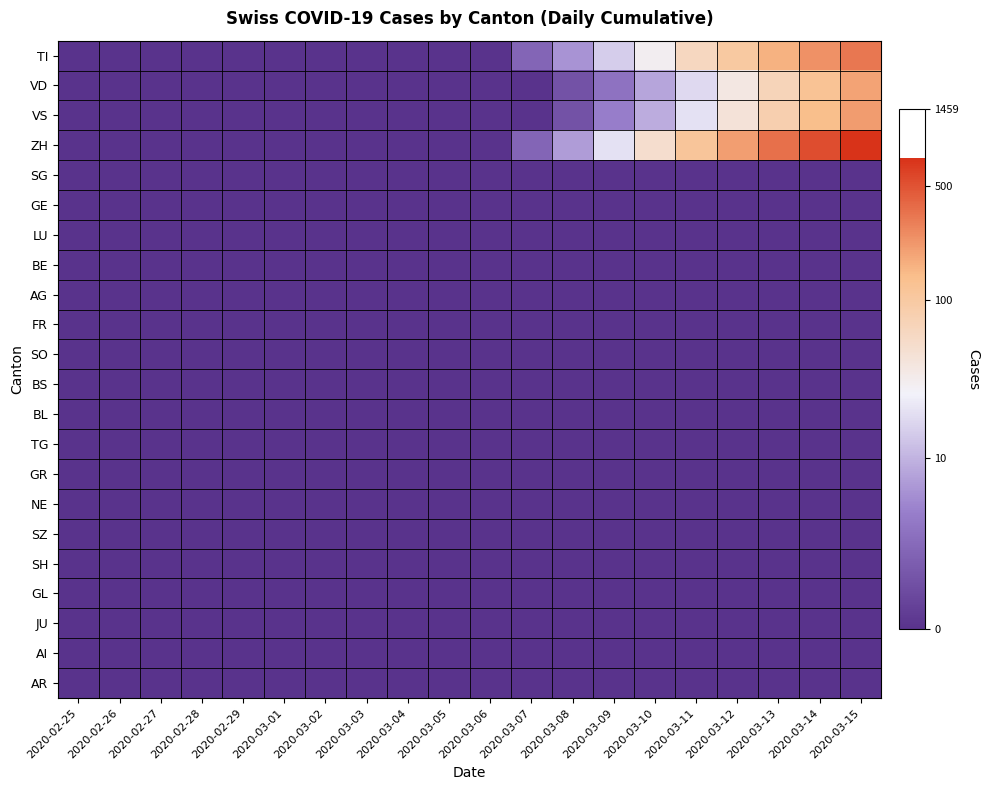

Reading left to right, what are all the values shown in this chart?

TI: 2020-02-25=0.0	2020-02-26=0.0	2020-02-27=0.0	2020-02-28=0.0	2020-02-29=0.0	2020-03-01=0.0	2020-03-02=0.0	2020-03-03=0.0	2020-03-04=0.0	2020-03-05=0.0	2020-03-06=0.0	2020-03-07=1.1	2020-03-08=1.9	2020-03-09=2.8	2020-03-10=3.4	2020-03-11=4.2	2020-03-12=4.6	2020-03-13=5.1	2020-03-14=5.5	2020-03-15=5.8
VD: 2020-02-25=0.0	2020-02-26=0.0	2020-02-27=0.0	2020-02-28=0.0	2020-02-29=0.0	2020-03-01=0.0	2020-03-02=0.0	2020-03-03=0.0	2020-03-04=0.0	2020-03-05=0.0	2020-03-06=0.0	2020-03-07=0.0	2020-03-08=0.7	2020-03-09=1.4	2020-03-10=2.2	2020-03-11=2.9	2020-03-12=3.6	2020-03-13=4.3	2020-03-14=4.8	2020-03-15=5.3
VS: 2020-02-25=0.0	2020-02-26=0.0	2020-02-27=0.0	2020-02-28=0.0	2020-02-29=0.0	2020-03-01=0.0	2020-03-02=0.0	2020-03-03=0.0	2020-03-04=0.0	2020-03-05=0.0	2020-03-06=0.0	2020-03-07=0.0	2020-03-08=0.7	2020-03-09=1.6	2020-03-10=2.3	2020-03-11=3.0	2020-03-12=3.8	2020-03-13=4.4	2020-03-14=4.9	2020-03-15=5.4
ZH: 2020-02-25=0.0	2020-02-26=0.0	2020-02-27=0.0	2020-02-28=0.0	2020-02-29=0.0	2020-03-01=0.0	2020-03-02=0.0	2020-03-03=0.0	2020-03-04=0.0	2020-03-05=0.0	2020-03-06=0.0	2020-03-07=1.1	2020-03-08=2.1	2020-03-09=3.0	2020-03-10=4.0	2020-03-11=4.7	2020-03-12=5.3	2020-03-13=5.9	2020-03-14=6.3	2020-03-15=6.6
SG: 2020-02-25=0.0	2020-02-26=0.0	2020-02-27=0.0	2020-02-28=0.0	2020-02-29=0.0	2020-03-01=0.0	2020-03-02=0.0	2020-03-03=0.0	2020-03-04=0.0	2020-03-05=0.0	2020-03-06=0.0	2020-03-07=0.0	2020-03-08=0.0	2020-03-09=0.0	2020-03-10=0.0	2020-03-11=0.0	2020-03-12=0.0	2020-03-13=0.0	2020-03-14=0.0	2020-03-15=0.0
GE: 2020-02-25=0.0	2020-02-26=0.0	2020-02-27=0.0	2020-02-28=0.0	2020-02-29=0.0	2020-03-01=0.0	2020-03-02=0.0	2020-03-03=0.0	2020-03-04=0.0	2020-03-05=0.0	2020-03-06=0.0	2020-03-07=0.0	2020-03-08=0.0	2020-03-09=0.0	2020-03-10=0.0	2020-03-11=0.0	2020-03-12=0.0	2020-03-13=0.0	2020-03-14=0.0	2020-03-15=0.0
LU: 2020-02-25=0.0	2020-02-26=0.0	2020-02-27=0.0	2020-02-28=0.0	2020-02-29=0.0	2020-03-01=0.0	2020-03-02=0.0	2020-03-03=0.0	2020-03-04=0.0	2020-03-05=0.0	2020-03-06=0.0	2020-03-07=0.0	2020-03-08=0.0	2020-03-09=0.0	2020-03-10=0.0	2020-03-11=0.0	2020-03-12=0.0	2020-03-13=0.0	2020-03-14=0.0	2020-03-15=0.0
BE: 2020-02-25=0.0	2020-02-26=0.0	2020-02-27=0.0	2020-02-28=0.0	2020-02-29=0.0	2020-03-01=0.0	2020-03-02=0.0	2020-03-03=0.0	2020-03-04=0.0	2020-03-05=0.0	2020-03-06=0.0	2020-03-07=0.0	2020-03-08=0.0	2020-03-09=0.0	2020-03-10=0.0	2020-03-11=0.0	2020-03-12=0.0	2020-03-13=0.0	2020-03-14=0.0	2020-03-15=0.0
AG: 2020-02-25=0.0	2020-02-26=0.0	2020-02-27=0.0	2020-02-28=0.0	2020-02-29=0.0	2020-03-01=0.0	2020-03-02=0.0	2020-03-03=0.0	2020-03-04=0.0	2020-03-05=0.0	2020-03-06=0.0	2020-03-07=0.0	2020-03-08=0.0	2020-03-09=0.0	2020-03-10=0.0	2020-03-11=0.0	2020-03-12=0.0	2020-03-13=0.0	2020-03-14=0.0	2020-03-15=0.0
FR: 2020-02-25=0.0	2020-02-26=0.0	2020-02-27=0.0	2020-02-28=0.0	2020-02-29=0.0	2020-03-01=0.0	2020-03-02=0.0	2020-03-03=0.0	2020-03-04=0.0	2020-03-05=0.0	2020-03-06=0.0	2020-03-07=0.0	2020-03-08=0.0	2020-03-09=0.0	2020-03-10=0.0	2020-03-11=0.0	2020-03-12=0.0	2020-03-13=0.0	2020-03-14=0.0	2020-03-15=0.0
SO: 2020-02-25=0.0	2020-02-26=0.0	2020-02-27=0.0	2020-02-28=0.0	2020-02-29=0.0	2020-03-01=0.0	2020-03-02=0.0	2020-03-03=0.0	2020-03-04=0.0	2020-03-05=0.0	2020-03-06=0.0	2020-03-07=0.0	2020-03-08=0.0	2020-03-09=0.0	2020-03-10=0.0	2020-03-11=0.0	2020-03-12=0.0	2020-03-13=0.0	2020-03-14=0.0	2020-03-15=0.0
BS: 2020-02-25=0.0	2020-02-26=0.0	2020-02-27=0.0	2020-02-28=0.0	2020-02-29=0.0	2020-03-01=0.0	2020-03-02=0.0	2020-03-03=0.0	2020-03-04=0.0	2020-03-05=0.0	2020-03-06=0.0	2020-03-07=0.0	2020-03-08=0.0	2020-03-09=0.0	2020-03-10=0.0	2020-03-11=0.0	2020-03-12=0.0	2020-03-13=0.0	2020-03-14=0.0	2020-03-15=0.0
BL: 2020-02-25=0.0	2020-02-26=0.0	2020-02-27=0.0	2020-02-28=0.0	2020-02-29=0.0	2020-03-01=0.0	2020-03-02=0.0	2020-03-03=0.0	2020-03-04=0.0	2020-03-05=0.0	2020-03-06=0.0	2020-03-07=0.0	2020-03-08=0.0	2020-03-09=0.0	2020-03-10=0.0	2020-03-11=0.0	2020-03-12=0.0	2020-03-13=0.0	2020-03-14=0.0	2020-03-15=0.0
TG: 2020-02-25=0.0	2020-02-26=0.0	2020-02-27=0.0	2020-02-28=0.0	2020-02-29=0.0	2020-03-01=0.0	2020-03-02=0.0	2020-03-03=0.0	2020-03-04=0.0	2020-03-05=0.0	2020-03-06=0.0	2020-03-07=0.0	2020-03-08=0.0	2020-03-09=0.0	2020-03-10=0.0	2020-03-11=0.0	2020-03-12=0.0	2020-03-13=0.0	2020-03-14=0.0	2020-03-15=0.0
GR: 2020-02-25=0.0	2020-02-26=0.0	2020-02-27=0.0	2020-02-28=0.0	2020-02-29=0.0	2020-03-01=0.0	2020-03-02=0.0	2020-03-03=0.0	2020-03-04=0.0	2020-03-05=0.0	2020-03-06=0.0	2020-03-07=0.0	2020-03-08=0.0	2020-03-09=0.0	2020-03-10=0.0	2020-03-11=0.0	2020-03-12=0.0	2020-03-13=0.0	2020-03-14=0.0	2020-03-15=0.0
NE: 2020-02-25=0.0	2020-02-26=0.0	2020-02-27=0.0	2020-02-28=0.0	2020-02-29=0.0	2020-03-01=0.0	2020-03-02=0.0	2020-03-03=0.0	2020-03-04=0.0	2020-03-05=0.0	2020-03-06=0.0	2020-03-07=0.0	2020-03-08=0.0	2020-03-09=0.0	2020-03-10=0.0	2020-03-11=0.0	2020-03-12=0.0	2020-03-13=0.0	2020-03-14=0.0	2020-03-15=0.0
SZ: 2020-02-25=0.0	2020-02-26=0.0	2020-02-27=0.0	2020-02-28=0.0	2020-02-29=0.0	2020-03-01=0.0	2020-03-02=0.0	2020-03-03=0.0	2020-03-04=0.0	2020-03-05=0.0	2020-03-06=0.0	2020-03-07=0.0	2020-03-08=0.0	2020-03-09=0.0	2020-03-10=0.0	2020-03-11=0.0	2020-03-12=0.0	2020-03-13=0.0	2020-03-14=0.0	2020-03-15=0.0
SH: 2020-02-25=0.0	2020-02-26=0.0	2020-02-27=0.0	2020-02-28=0.0	2020-02-29=0.0	2020-03-01=0.0	2020-03-02=0.0	2020-03-03=0.0	2020-03-04=0.0	2020-03-05=0.0	2020-03-06=0.0	2020-03-07=0.0	2020-03-08=0.0	2020-03-09=0.0	2020-03-10=0.0	2020-03-11=0.0	2020-03-12=0.0	2020-03-13=0.0	2020-03-14=0.0	2020-03-15=0.0
GL: 2020-02-25=0.0	2020-02-26=0.0	2020-02-27=0.0	2020-02-28=0.0	2020-02-29=0.0	2020-03-01=0.0	2020-03-02=0.0	2020-03-03=0.0	2020-03-04=0.0	2020-03-05=0.0	2020-03-06=0.0	2020-03-07=0.0	2020-03-08=0.0	2020-03-09=0.0	2020-03-10=0.0	2020-03-11=0.0	2020-03-12=0.0	2020-03-13=0.0	2020-03-14=0.0	2020-03-15=0.0
JU: 2020-02-25=0.0	2020-02-26=0.0	2020-02-27=0.0	2020-02-28=0.0	2020-02-29=0.0	2020-03-01=0.0	2020-03-02=0.0	2020-03-03=0.0	2020-03-04=0.0	2020-03-05=0.0	2020-03-06=0.0	2020-03-07=0.0	2020-03-08=0.0	2020-03-09=0.0	2020-03-10=0.0	2020-03-11=0.0	2020-03-12=0.0	2020-03-13=0.0	2020-03-14=0.0	2020-03-15=0.0
AI: 2020-02-25=0.0	2020-02-26=0.0	2020-02-27=0.0	2020-02-28=0.0	2020-02-29=0.0	2020-03-01=0.0	2020-03-02=0.0	2020-03-03=0.0	2020-03-04=0.0	2020-03-05=0.0	2020-03-06=0.0	2020-03-07=0.0	2020-03-08=0.0	2020-03-09=0.0	2020-03-10=0.0	2020-03-11=0.0	2020-03-12=0.0	2020-03-13=0.0	2020-03-14=0.0	2020-03-15=0.0
AR: 2020-02-25=0.0	2020-02-26=0.0	2020-02-27=0.0	2020-02-28=0.0	2020-02-29=0.0	2020-03-01=0.0	2020-03-02=0.0	2020-03-03=0.0	2020-03-04=0.0	2020-03-05=0.0	2020-03-06=0.0	2020-03-07=0.0	2020-03-08=0.0	2020-03-09=0.0	2020-03-10=0.0	2020-03-11=0.0	2020-03-12=0.0	2020-03-13=0.0	2020-03-14=0.0	2020-03-15=0.0